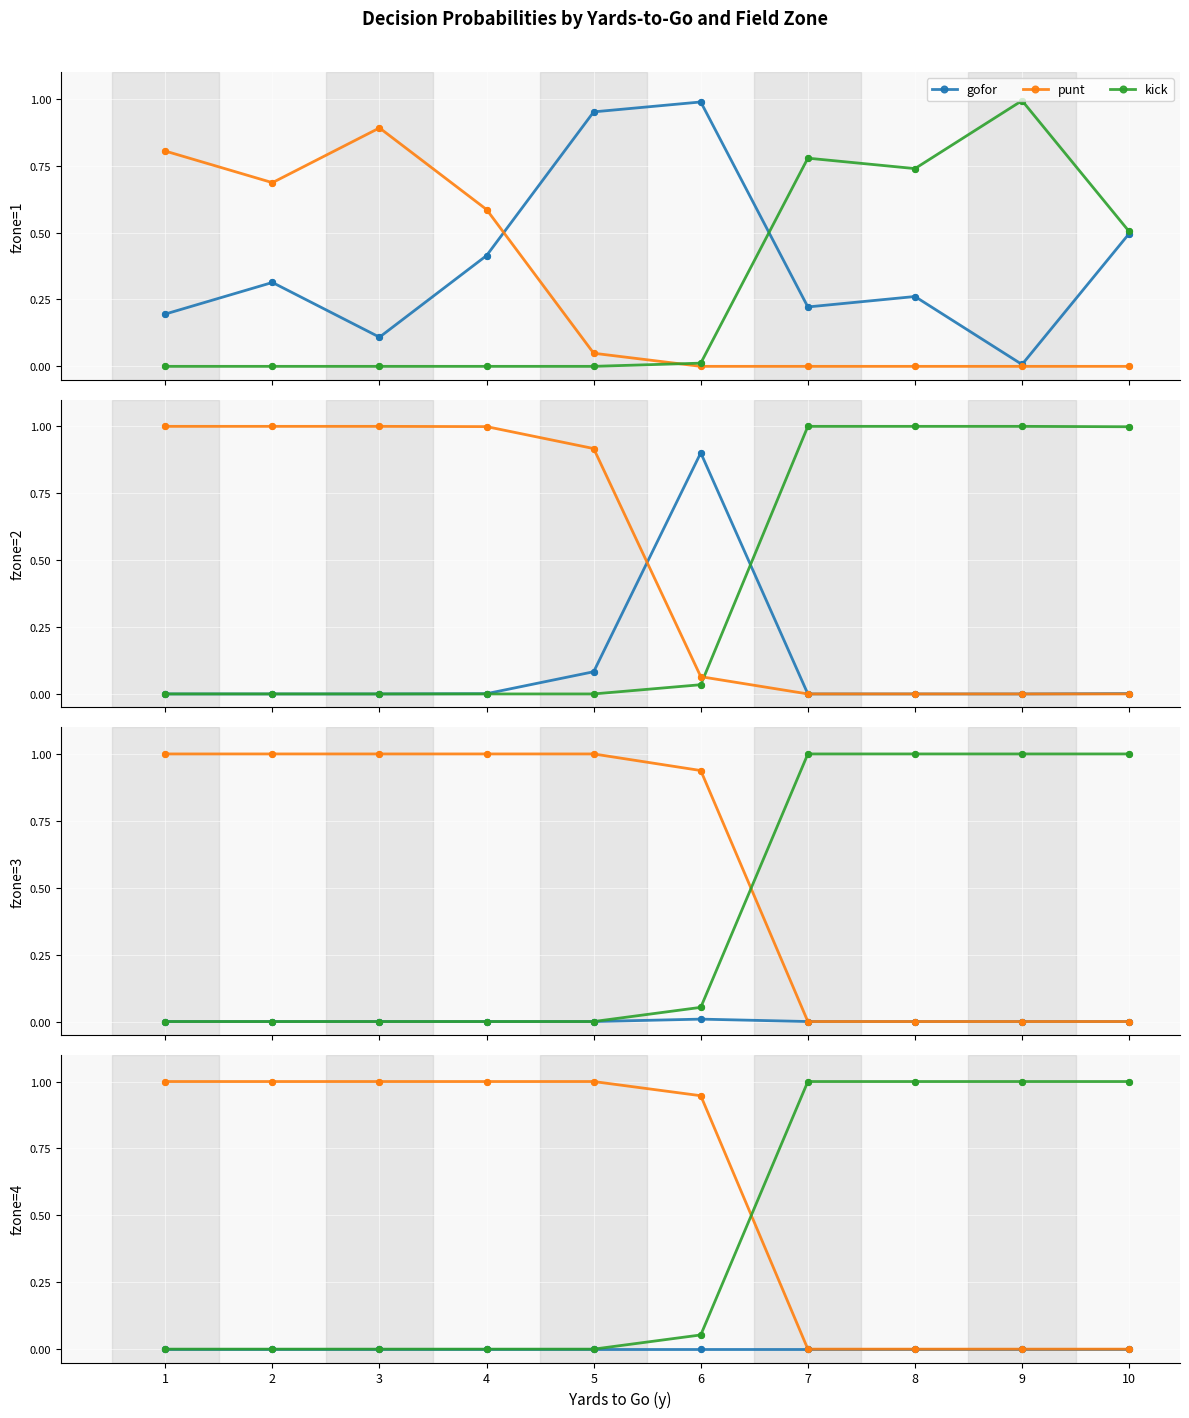

Which series reaches the maximum Y coordinate?

punt